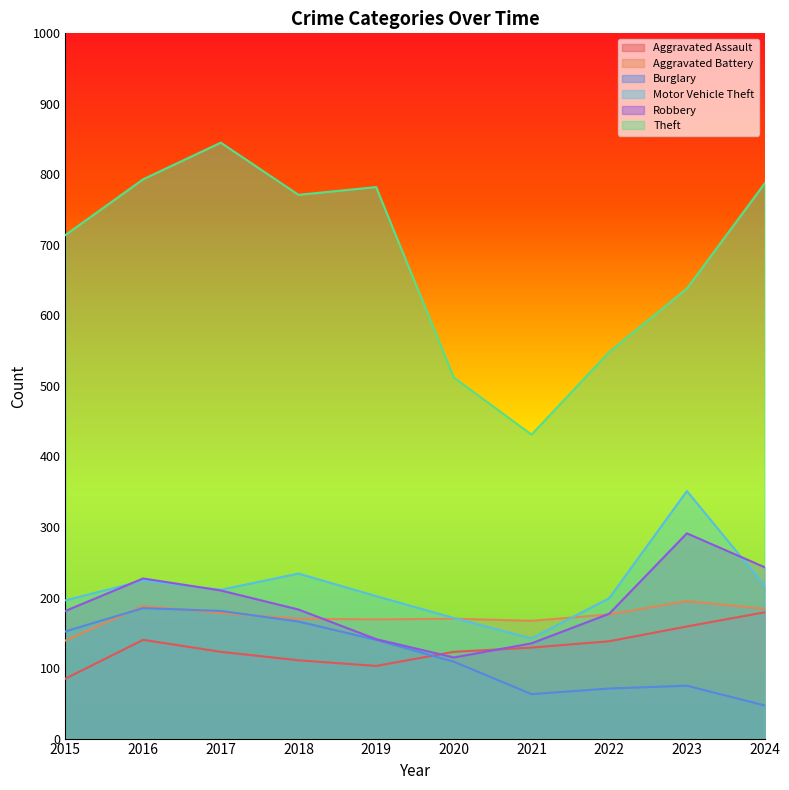

What value does the Burglary series have at 2022, to the nearest 50?

50